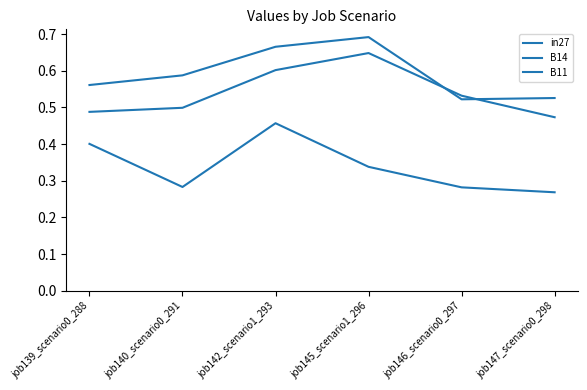

After their last crossing, which series has the higher values: B14 or B11?

B14